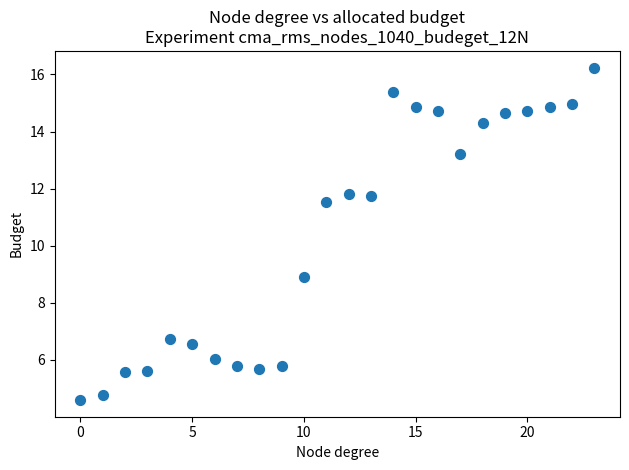

What is the range of Y values (max minus min)?

11.7